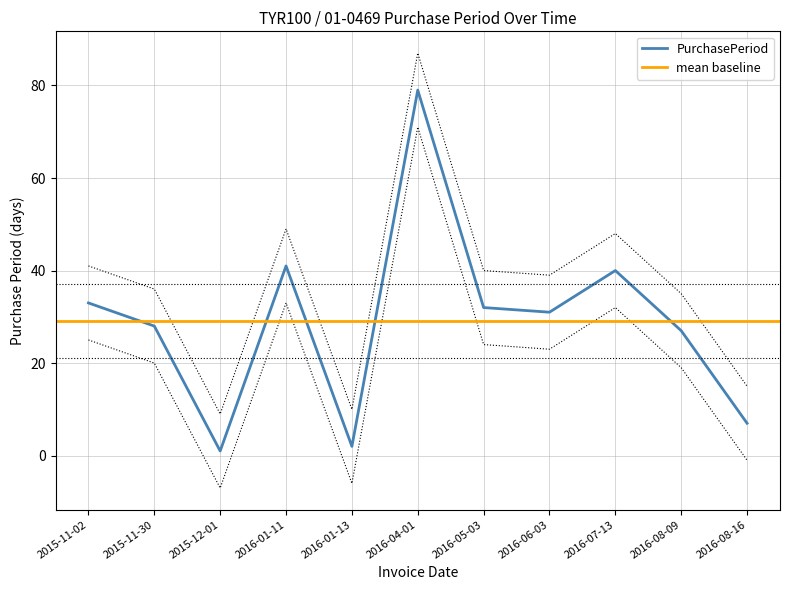

Where is the first local minimum?

2015-12-01